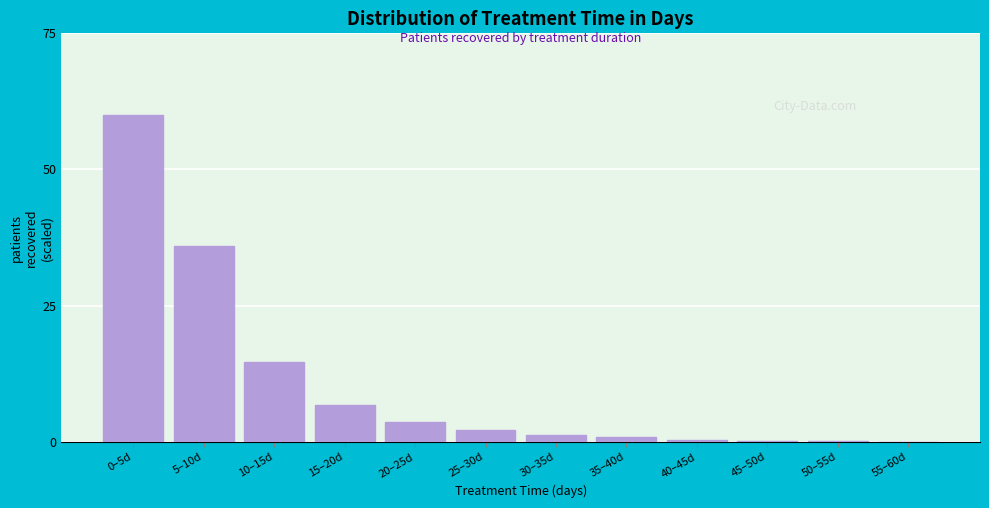

Is it true that the value at 55–60d is 0.0?

True